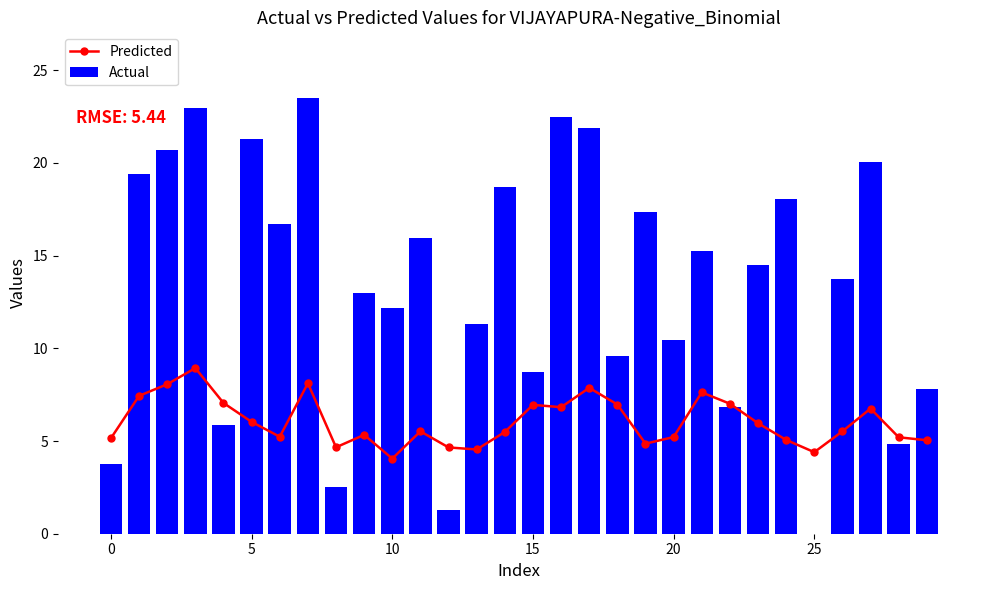

Which series has the widest spread of values?

Actual